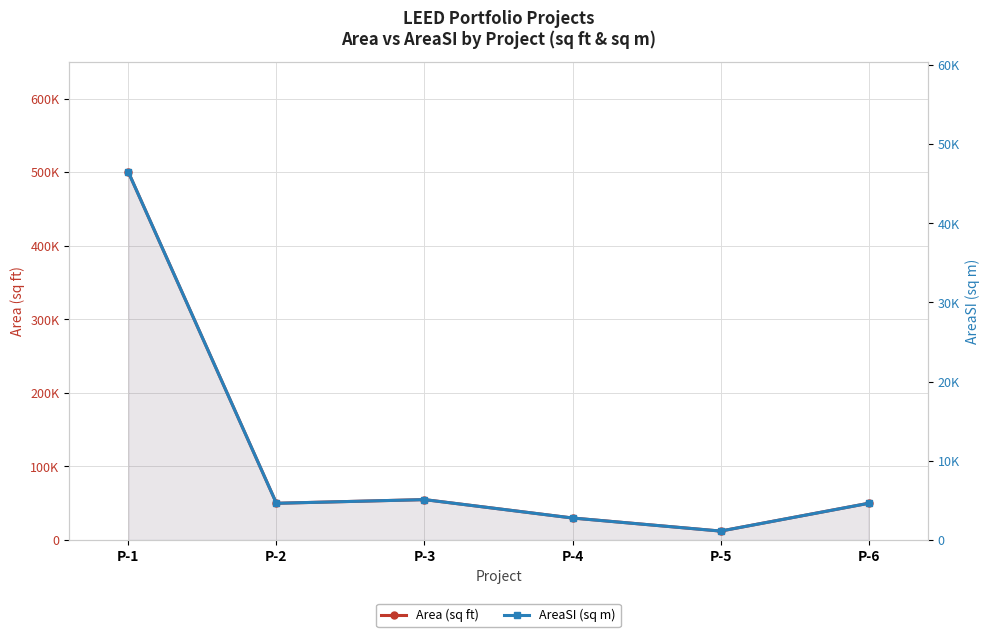

Reading left to right, extract all data points from this chart.

Area (sq ft): 500000.0	50000.0	55000.0	30006.0	12233.0	50000.0
AreaSI (sq m): 46451.5	4645.1	5109.7	2787.6	1136.5	4645.1